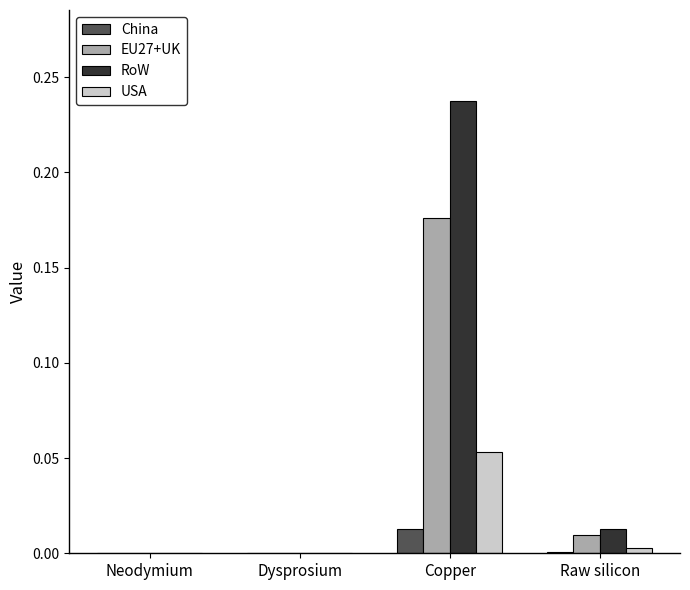

How many data points does each series have?

4